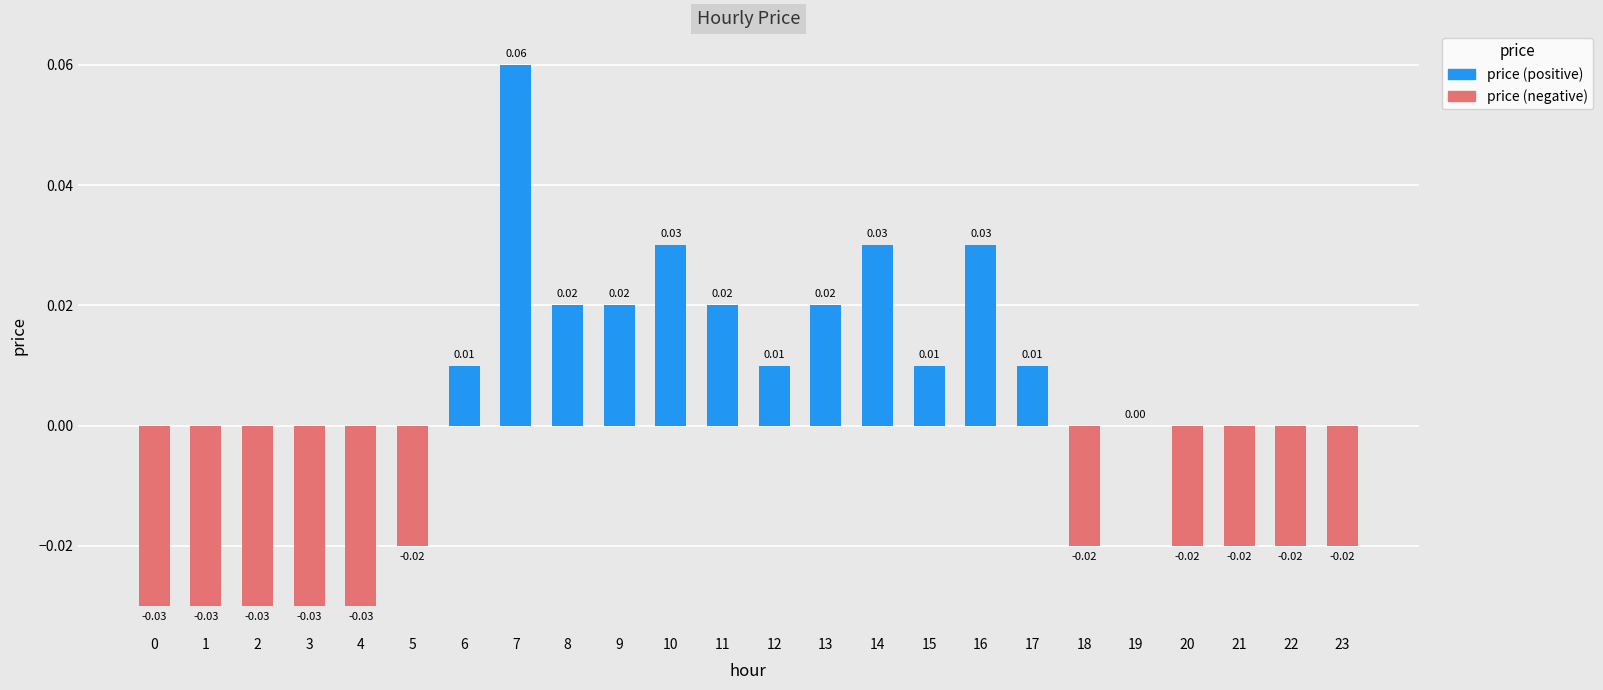

Which has a higher value, 9 or 10?

10